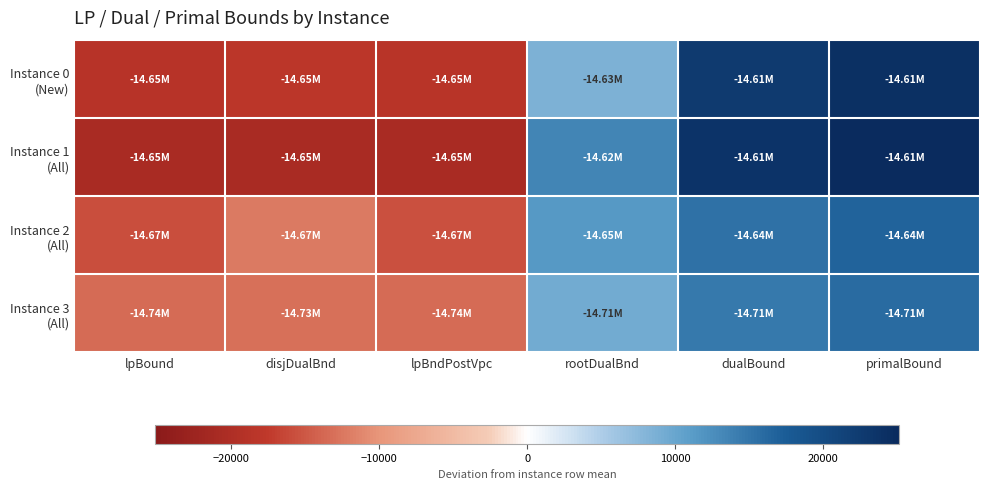

Rank the series by their maximum value, from highest to lowest.

Instance 1 (All), Instance 0 (New), Instance 2 (All), Instance 3 (All)